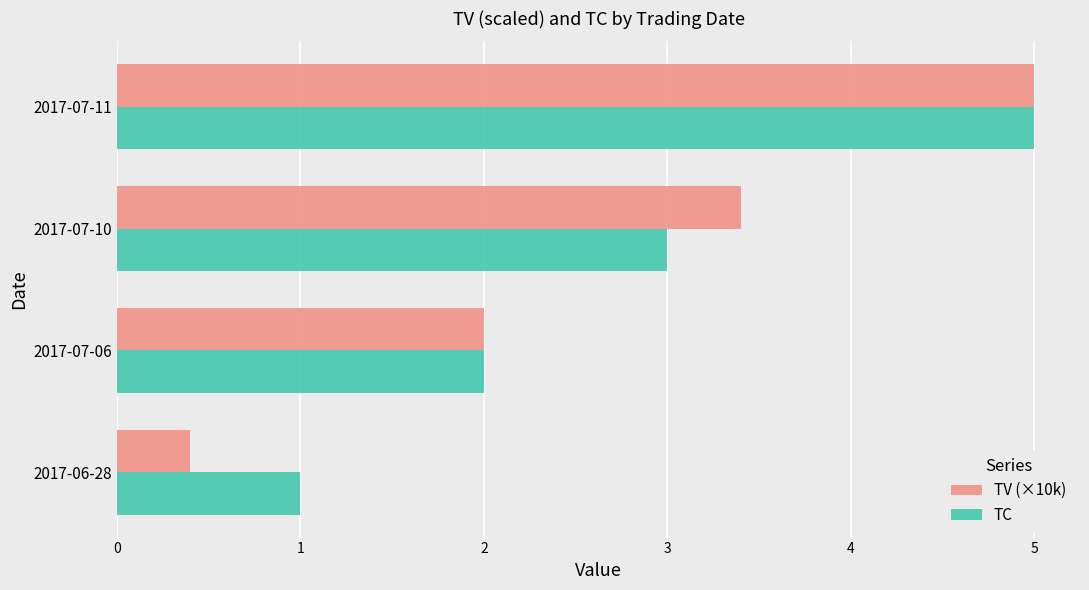

Is it true that TC equals 5.0 at 2017-07-10?

False